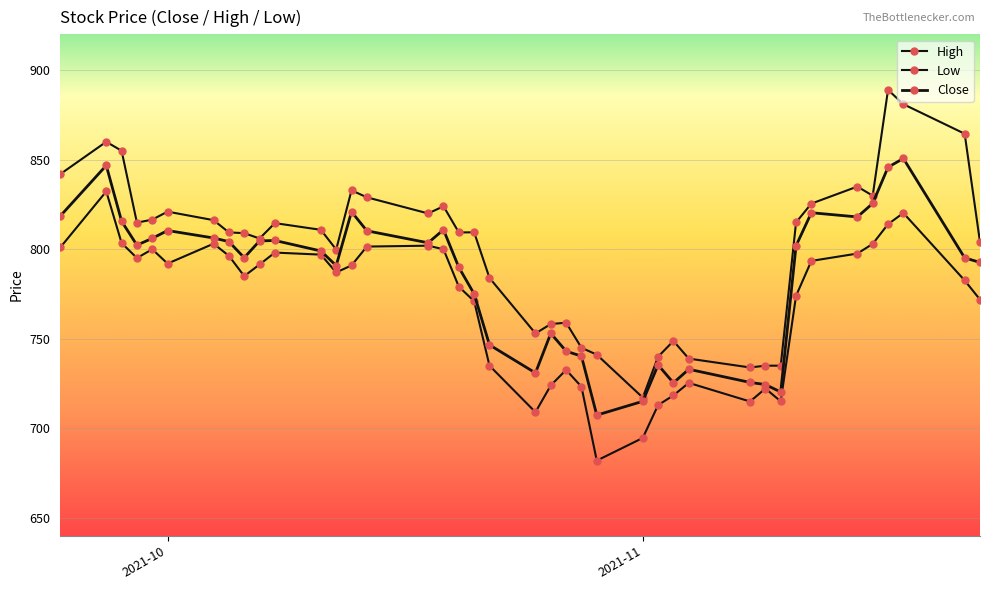

Is this an area chart (filled region under the line)?

No